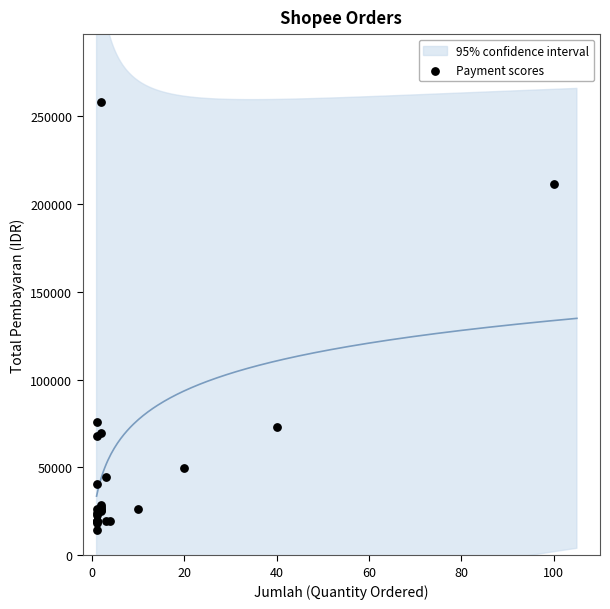

What Y value in the scatter plot is closest to 136101?

75994